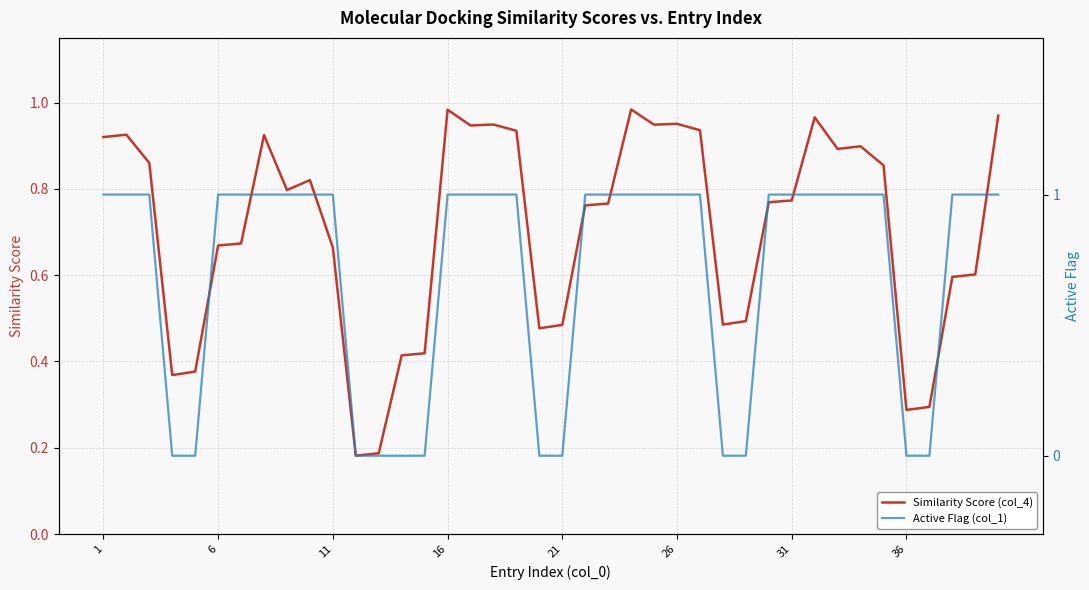

What is the maximum value for Similarity Score (col_4)?

1.0